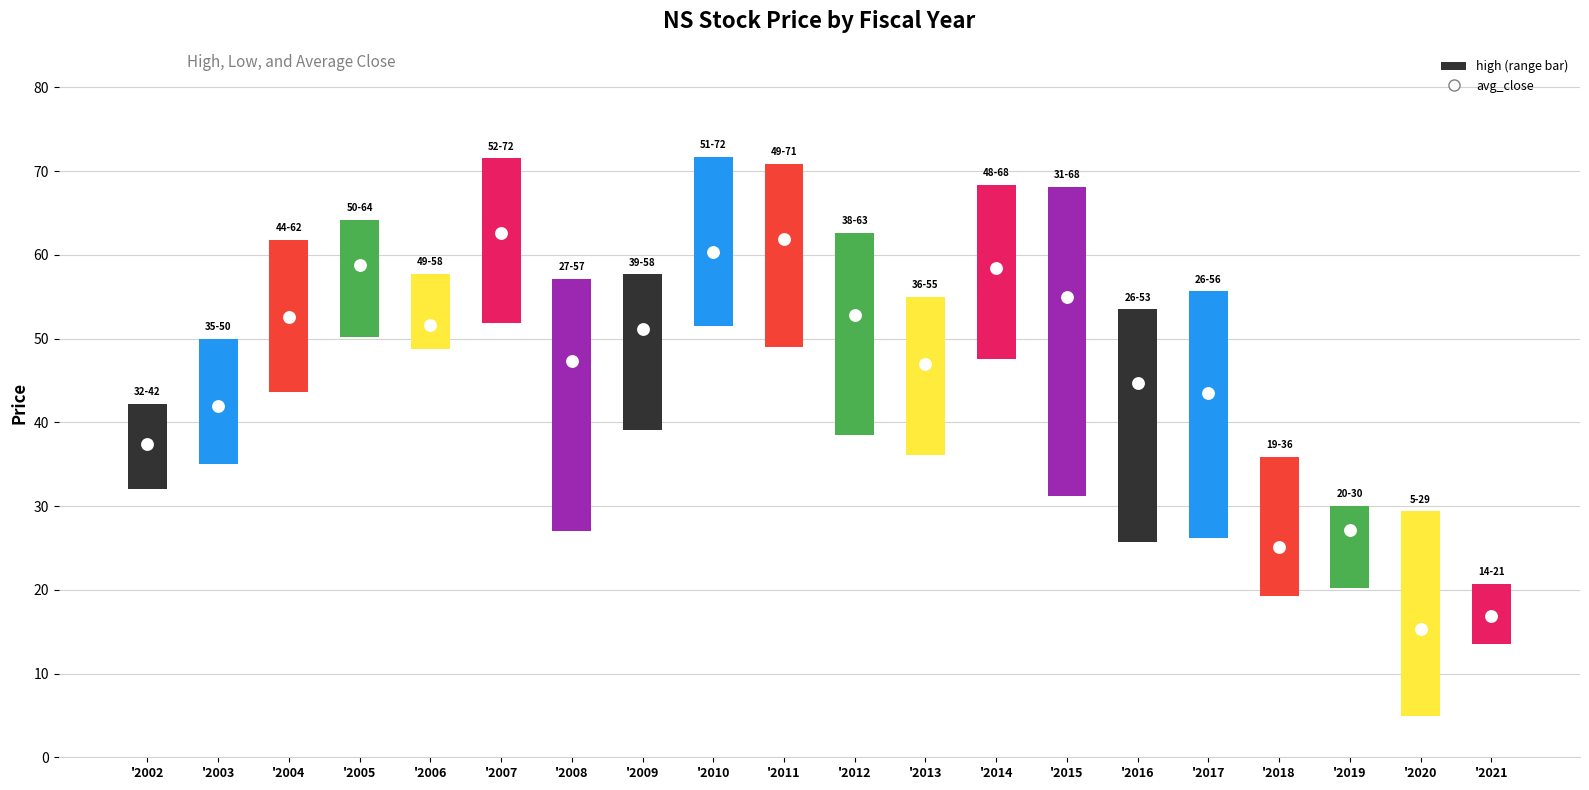

Is the value of high-low range at '2003 greater than the value of avg_close at '2015?

No